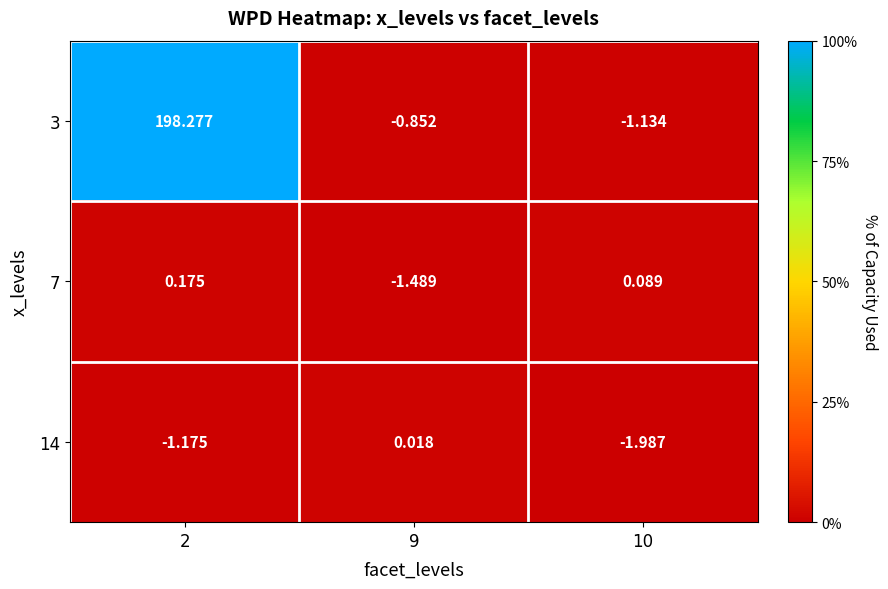

Is the value of 3 at 10 greater than the value of 7 at 2?

No